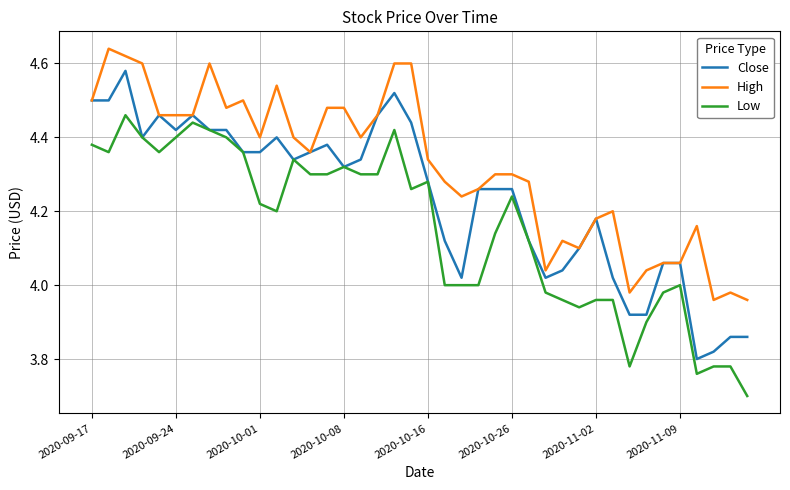

Which series has the largest total across all categories?

High